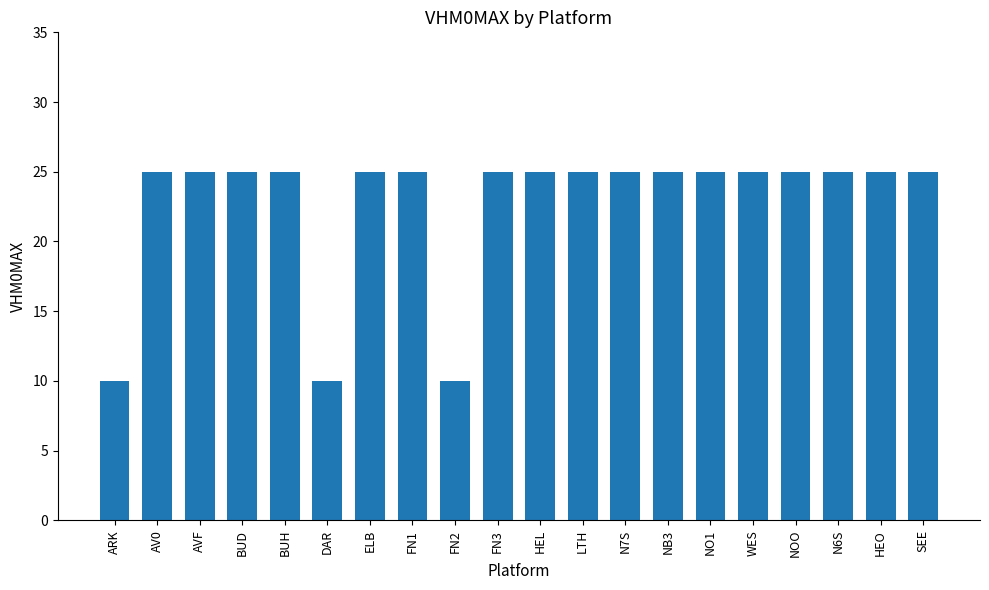

What is the sum of the values at BUH and AV0?

50